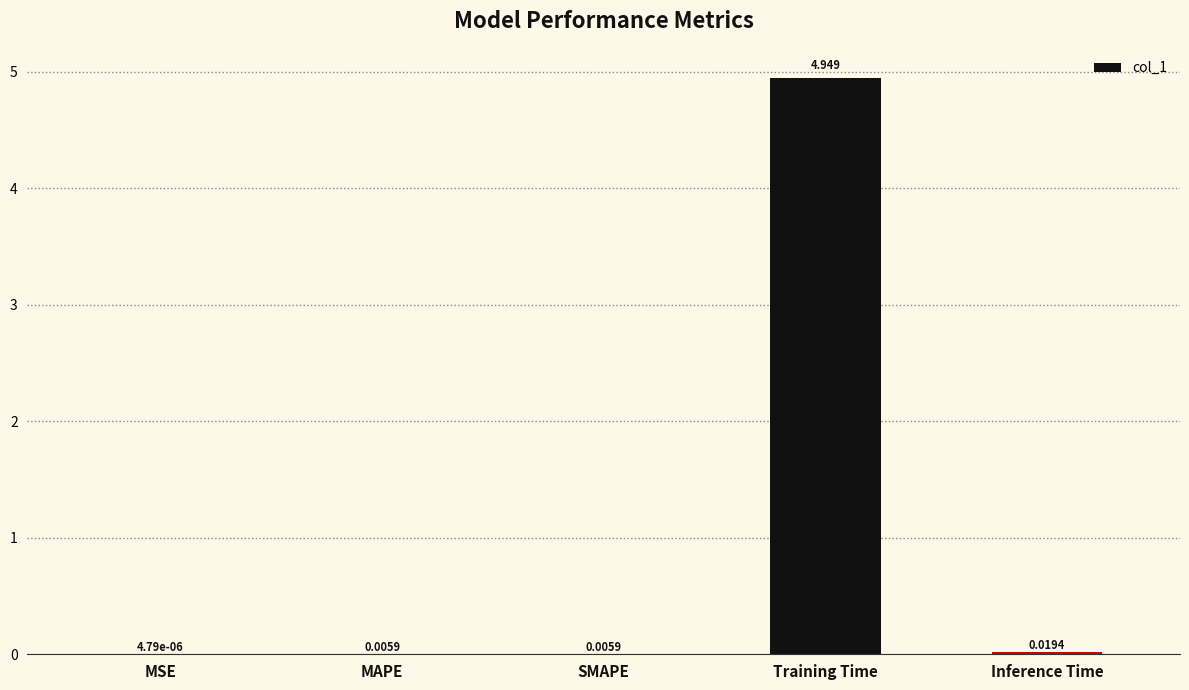

Between MSE and SMAPE, which is larger?

SMAPE